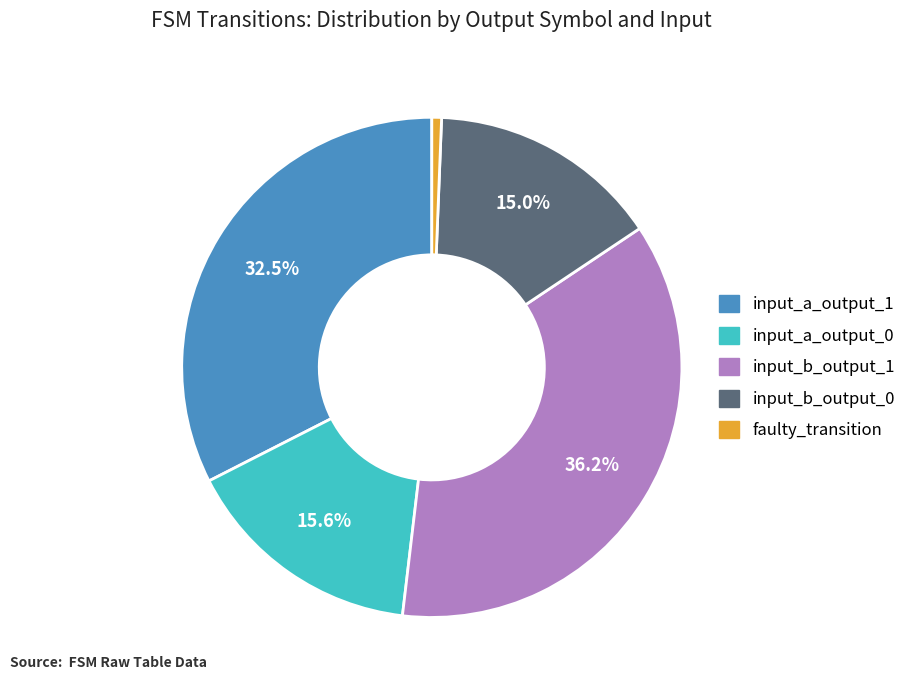

Rank the categories by value from highest to lowest.

input_b_output_1, input_a_output_1, input_a_output_0, input_b_output_0, faulty_transition